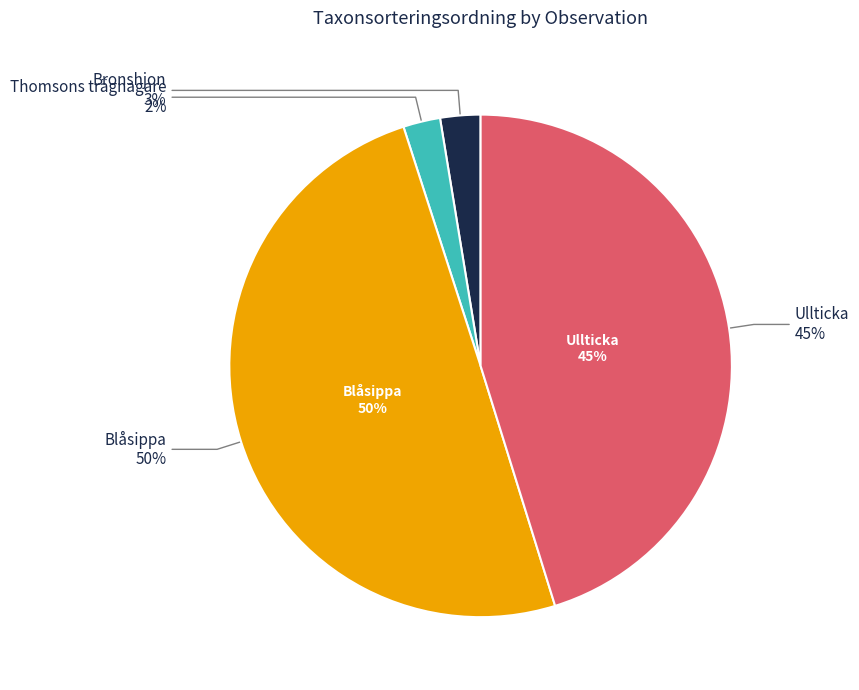

Which category has the biggest portion of the pie?

Blåsippa (73775339)